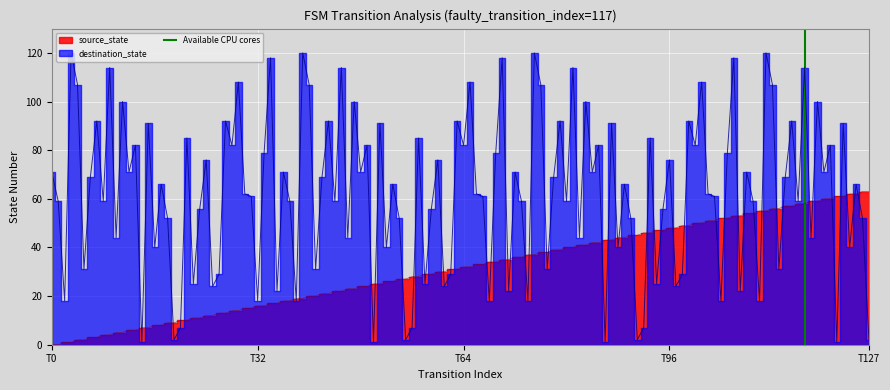

The chart shows a value of 1 at T0. True or false?

False